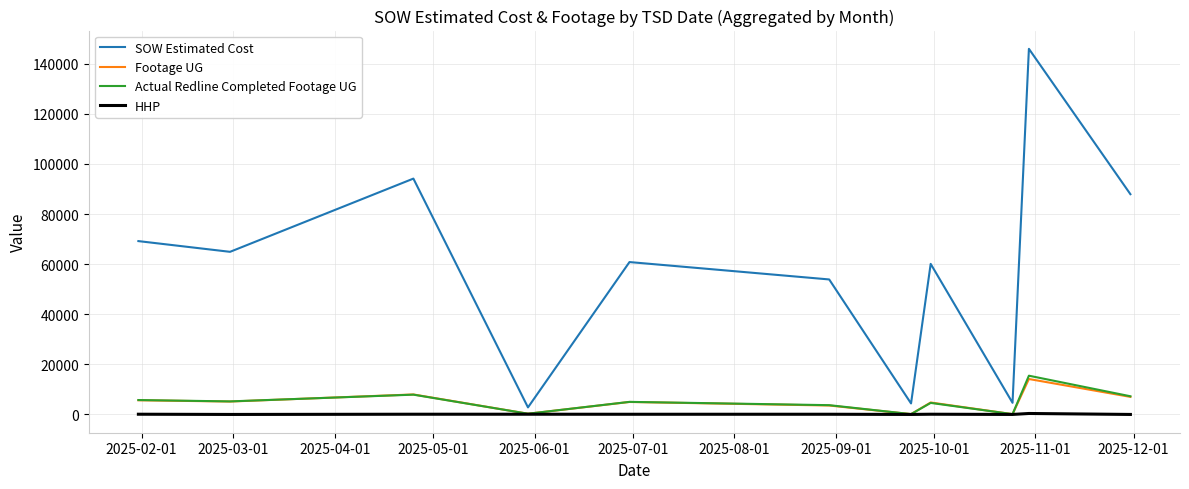

What is the maximum value shown in the chart?

145985.5